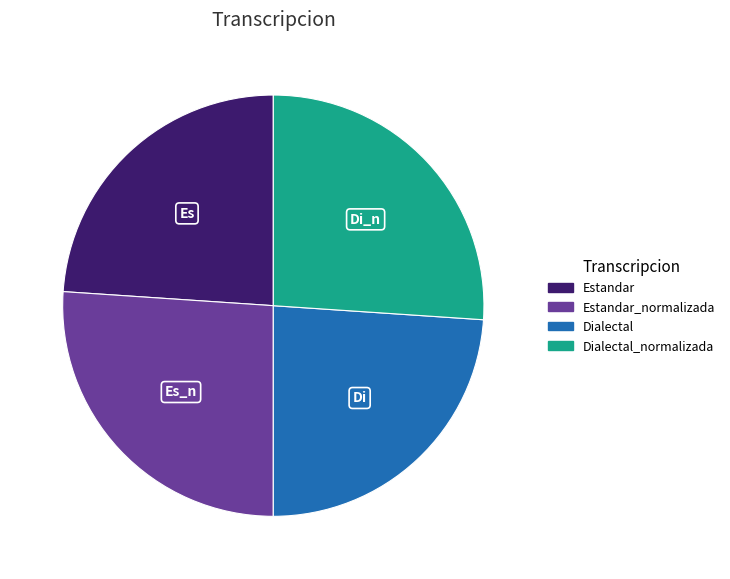

Does any single category account for the majority?

No